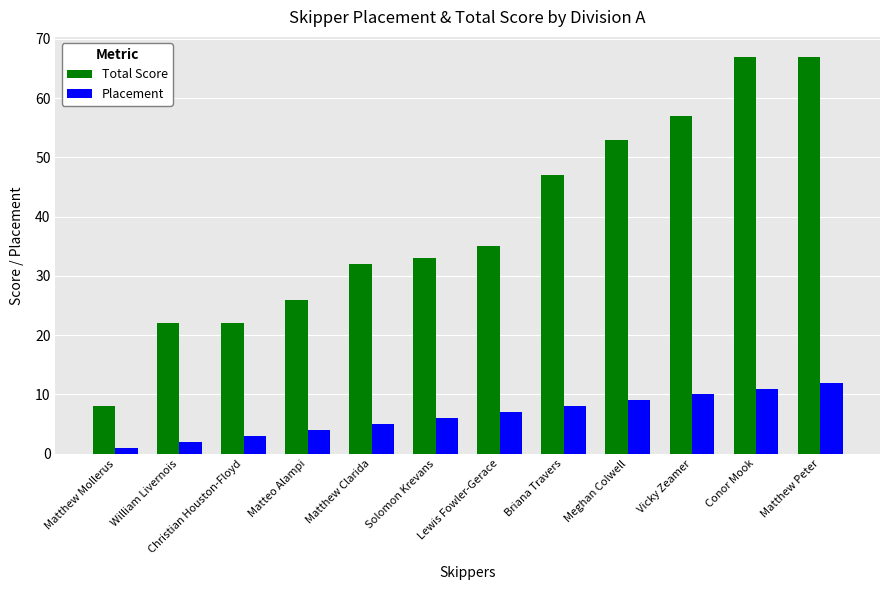

At Meghan Colwell, list the series in order from largest to smallest.

Total Score, Placement